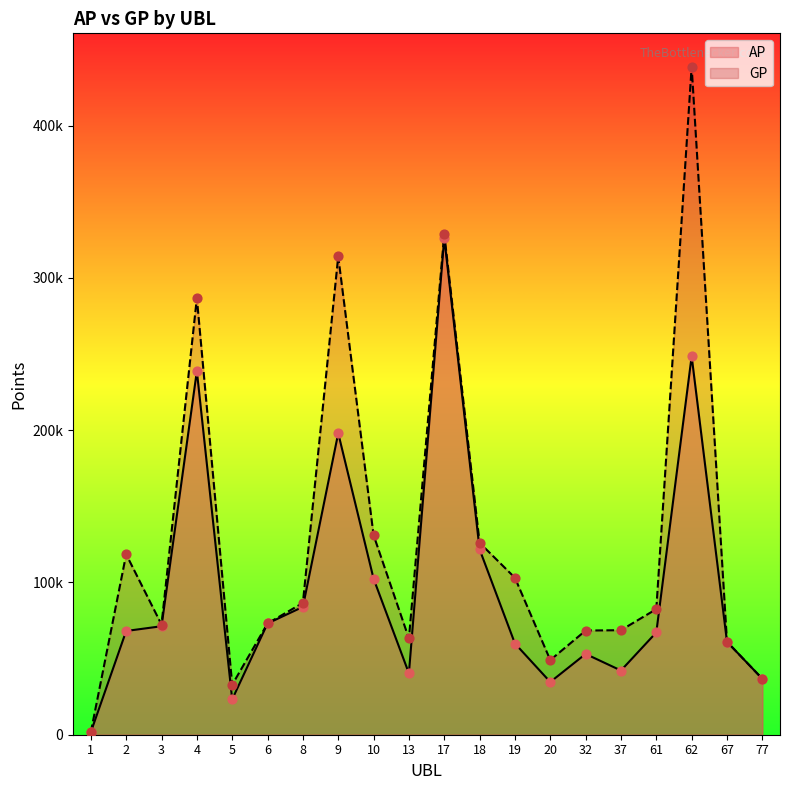

Which series has the widest spread of Y values?

GP